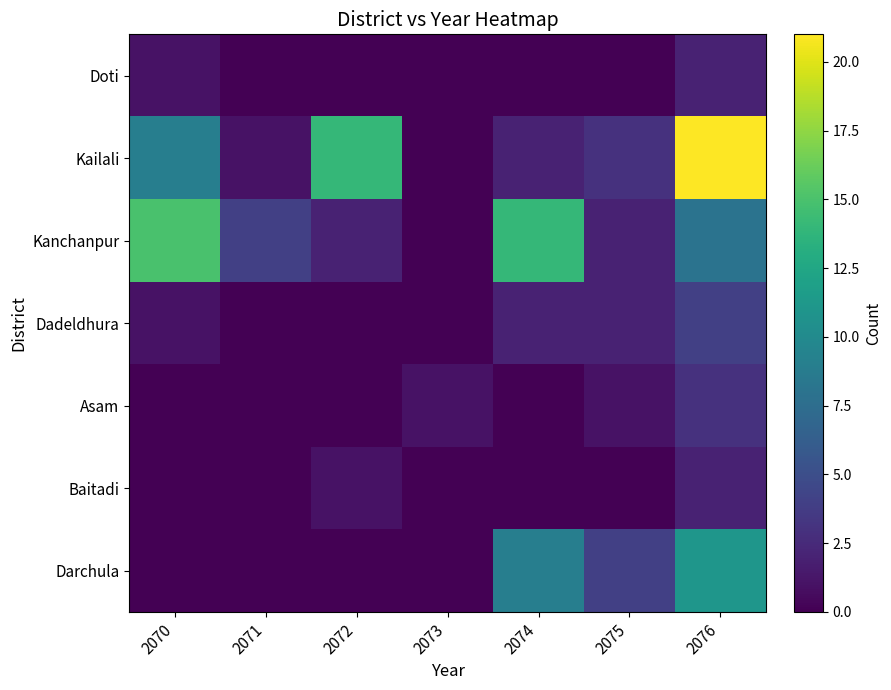

Which label corresponds to the smallest value in the chart?

2071